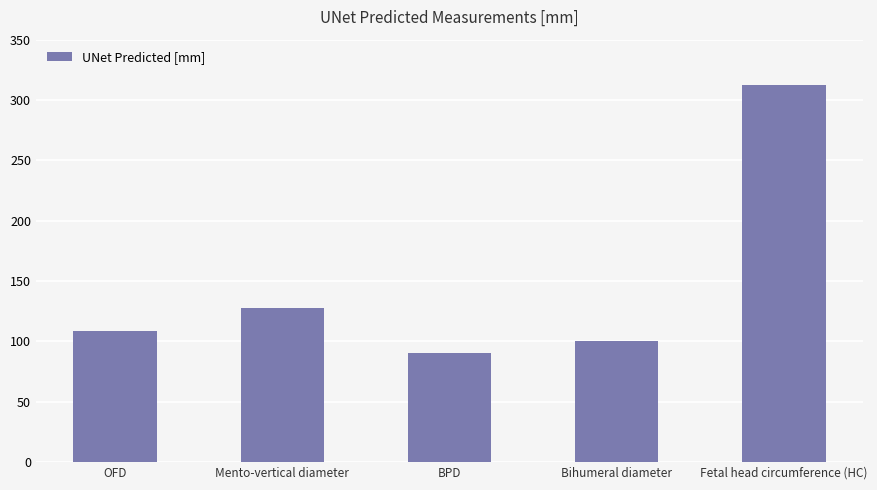

Does the chart contain any negative values?

No